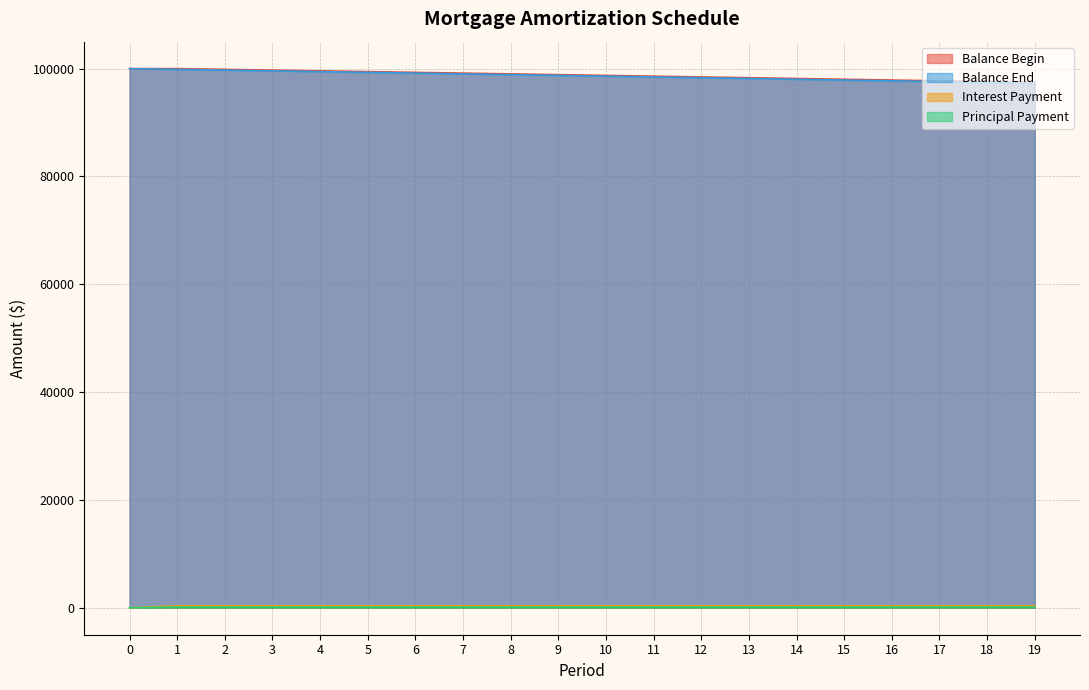

At which label is ipmt closest to 177?

19